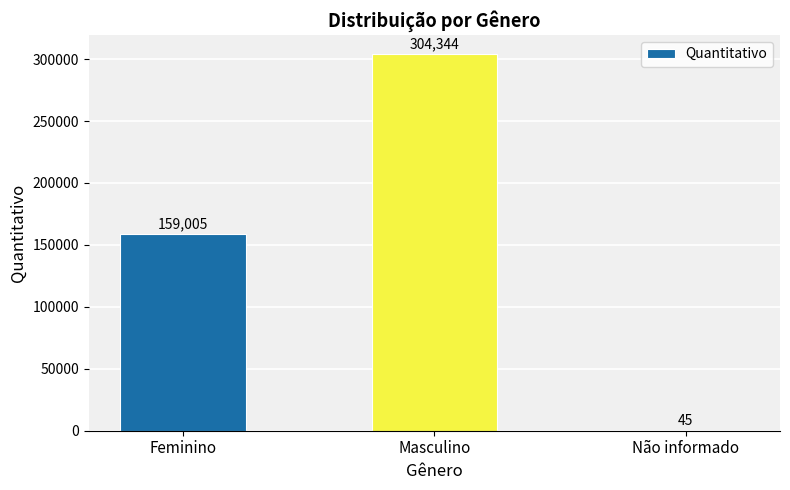

At which category does the chart reach its peak across all series?

Masculino